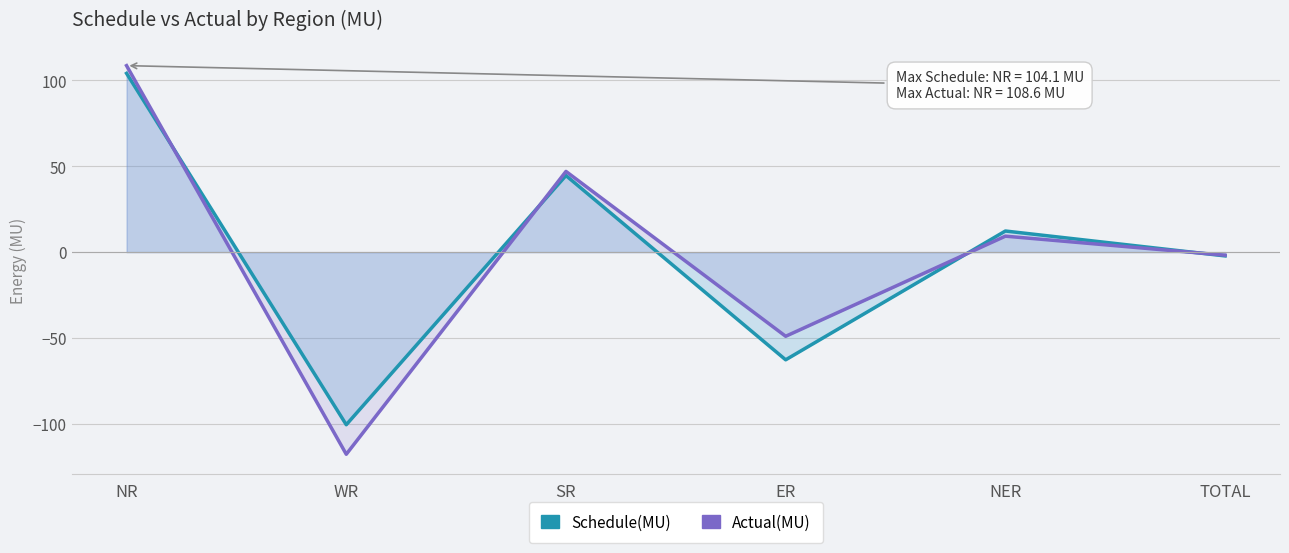

At how many categories does at least one series exceed 101?

1